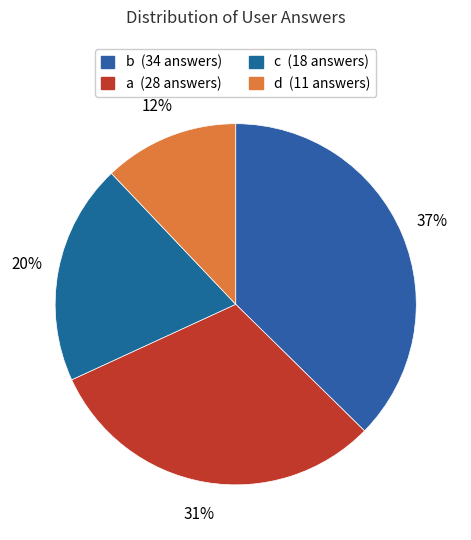

Does c account for over 50% of the chart?

No